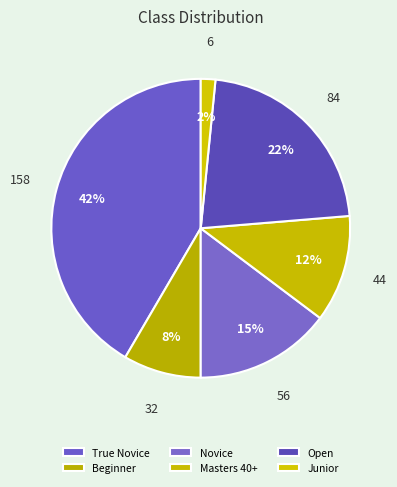

What percentage do Novice and Masters 40+ together represent?

26.3%